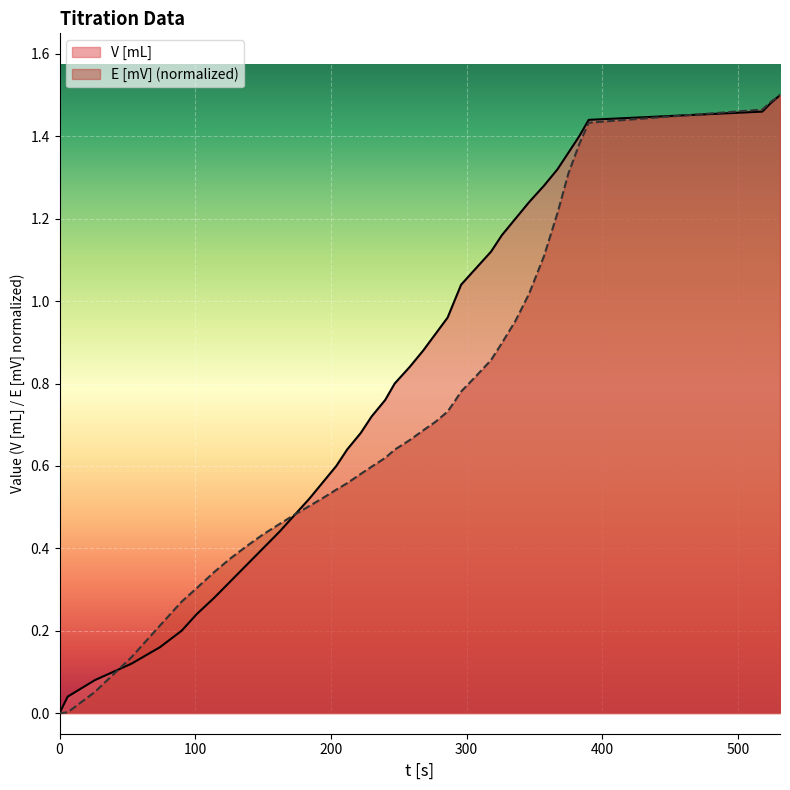

What is the total value across all series at 204?

1.1